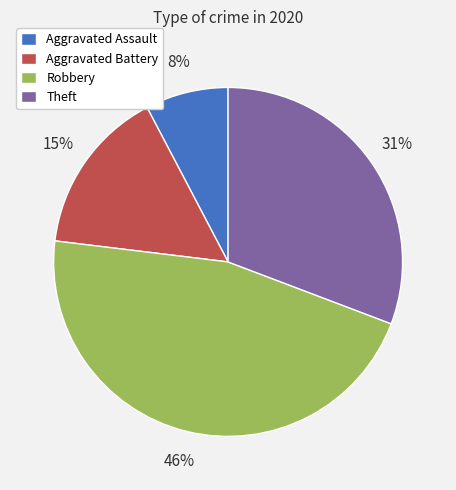

True or false: Robbery accounts for 46% of the total.

True